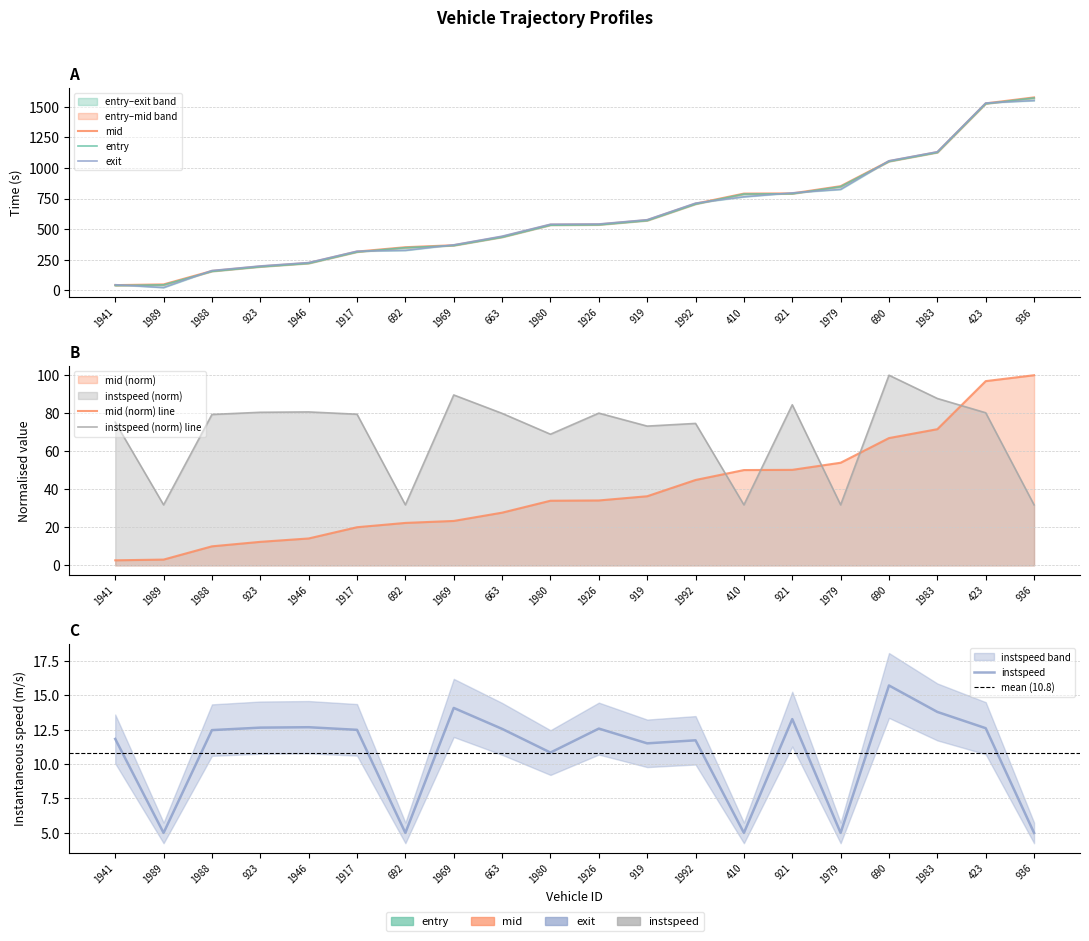

What is the average value of the exit series?

607.2